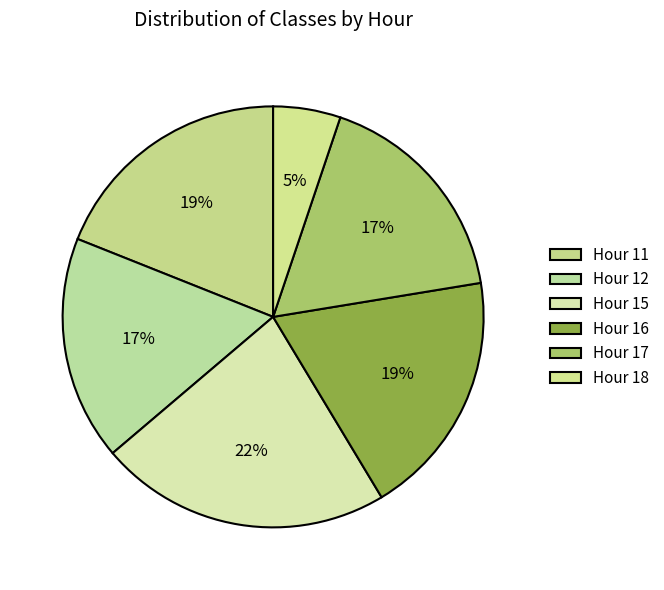

True or false: Hour 16 accounts for 29% of the total.

False